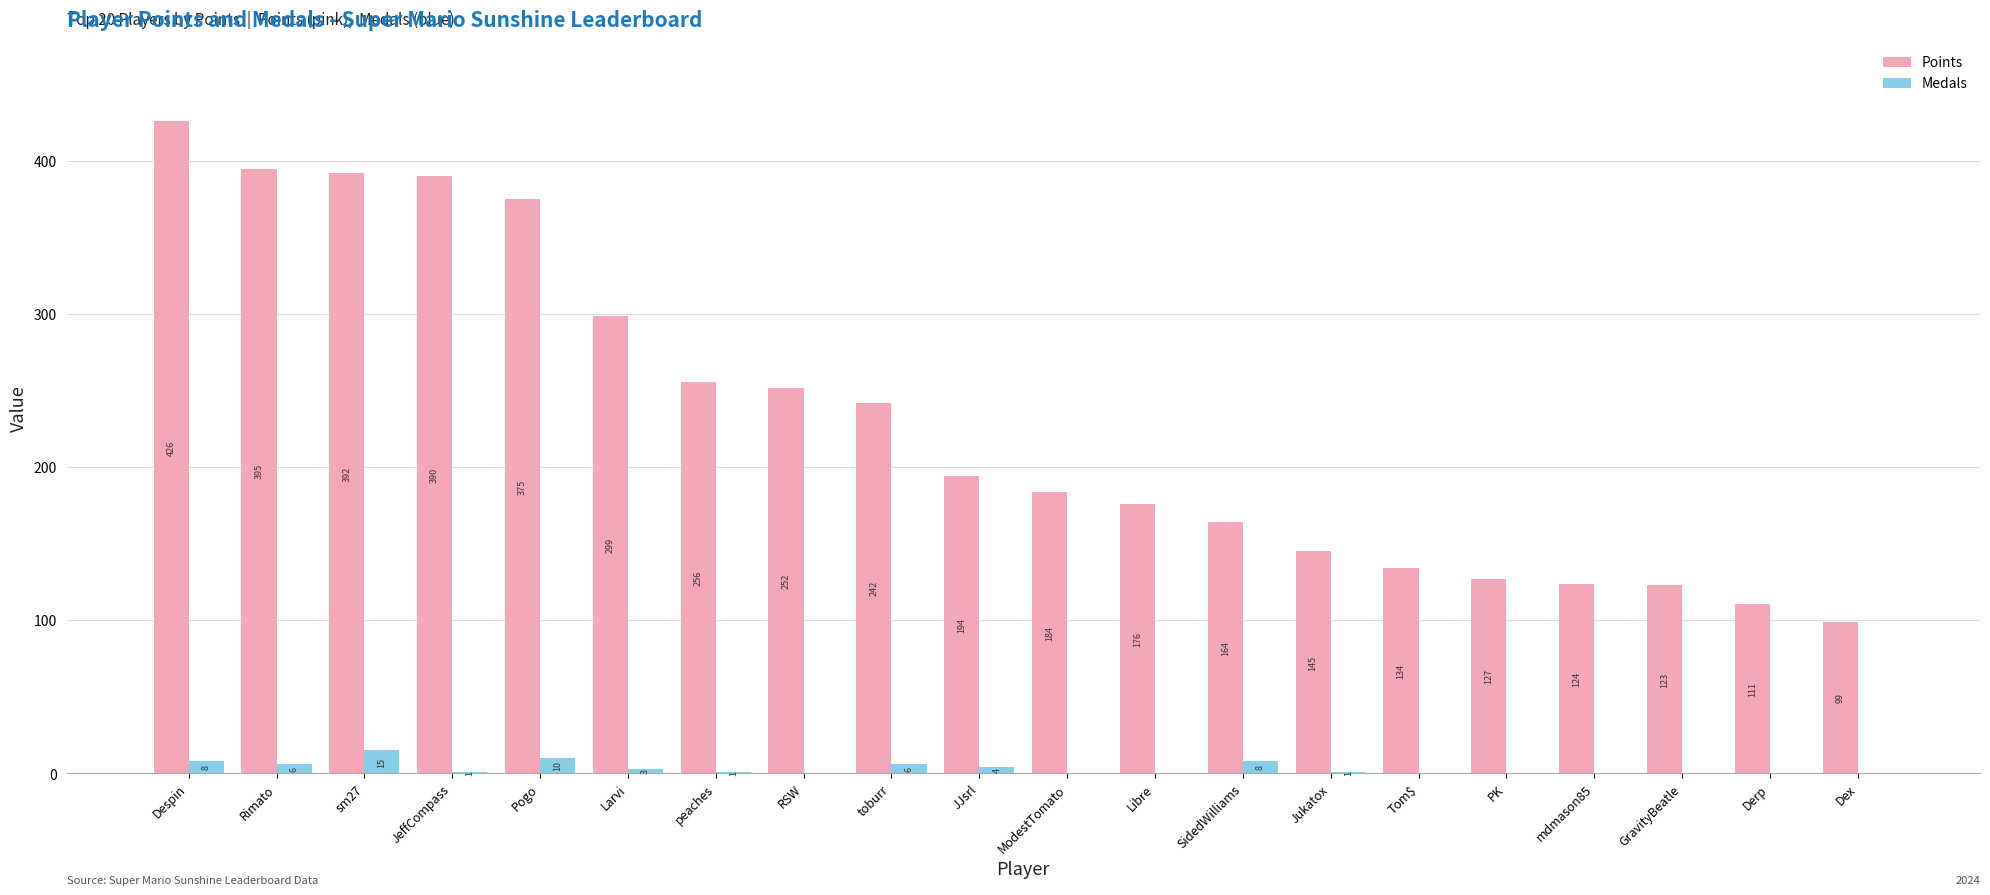

Between JeffCompass and peaches, which series saw the biggest shift?

Points